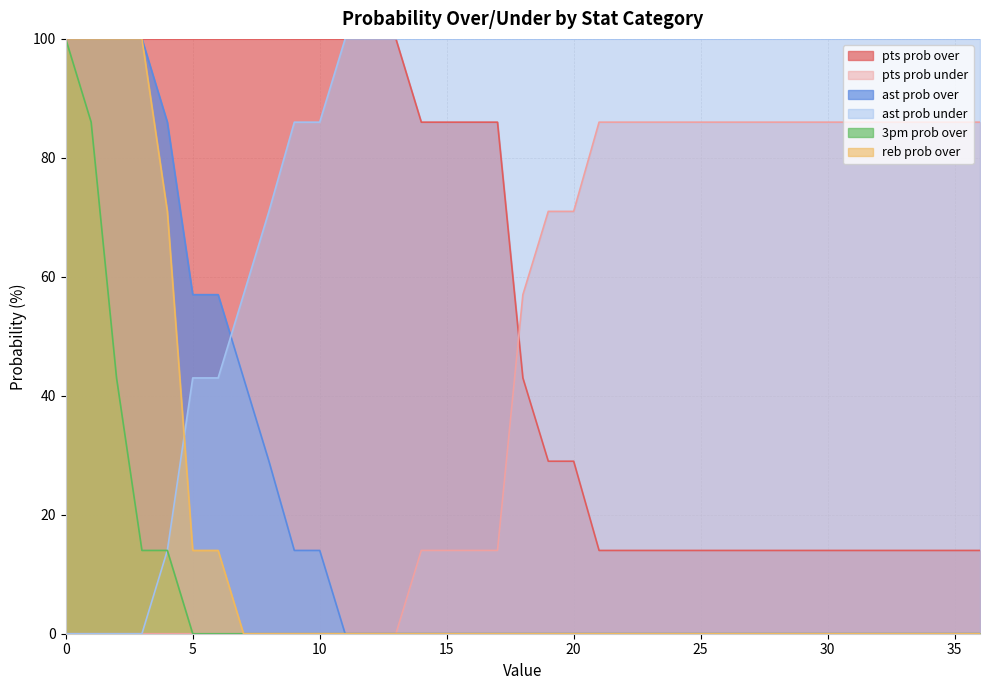

Which series ends up on top after the final intersection of reb prob over and ast prob under?

ast prob under